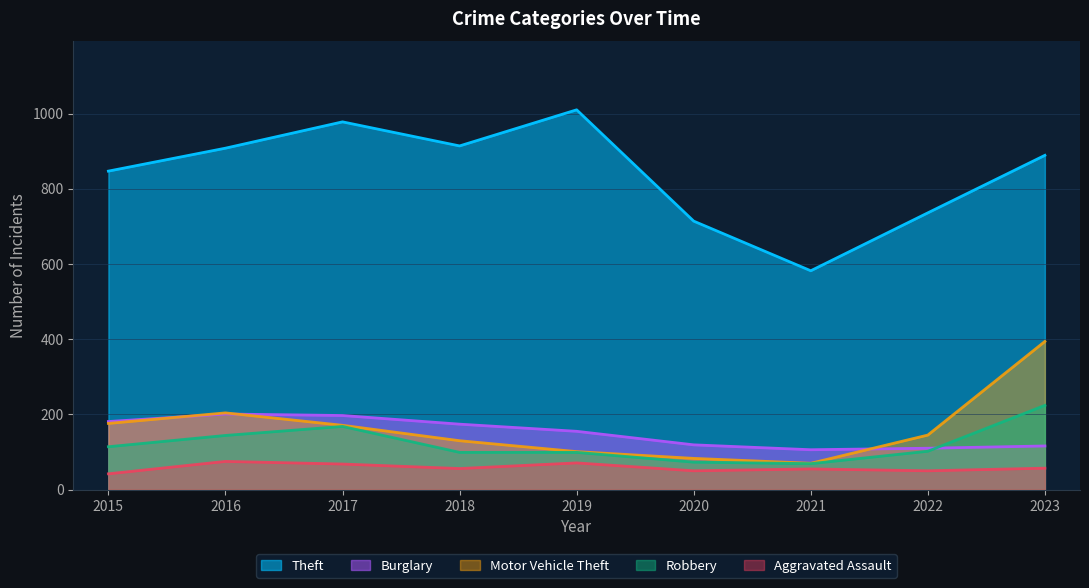

How many values in the Robbery series are below 102?

4